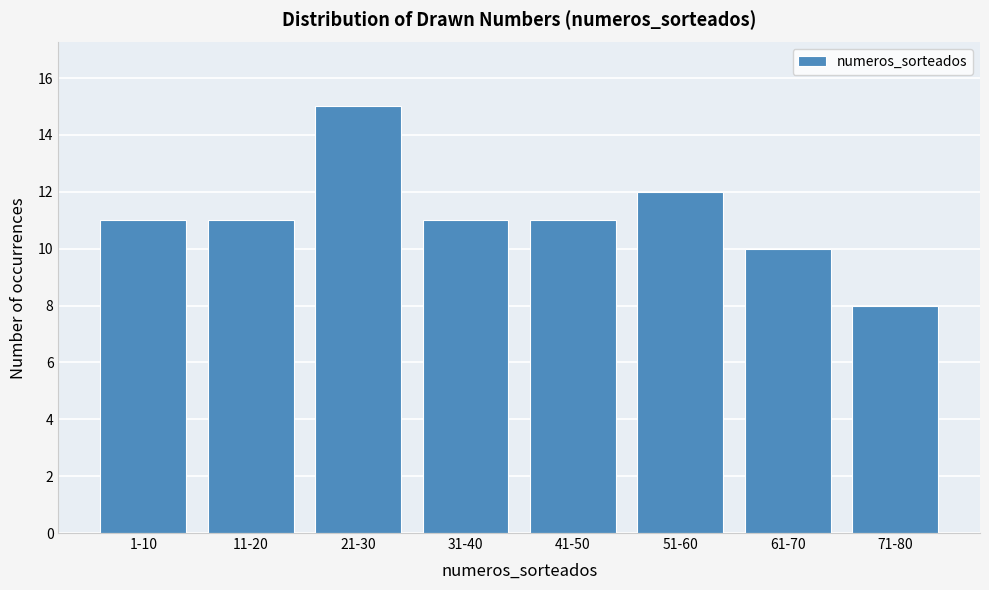

Reading right to left, transcribe all the data shown in this chart.

8	10	12	11	11	15	11	11